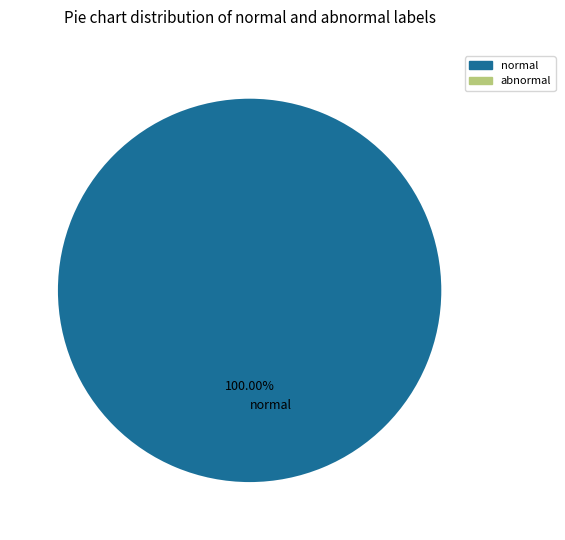

Rank the categories by value from highest to lowest.

normal